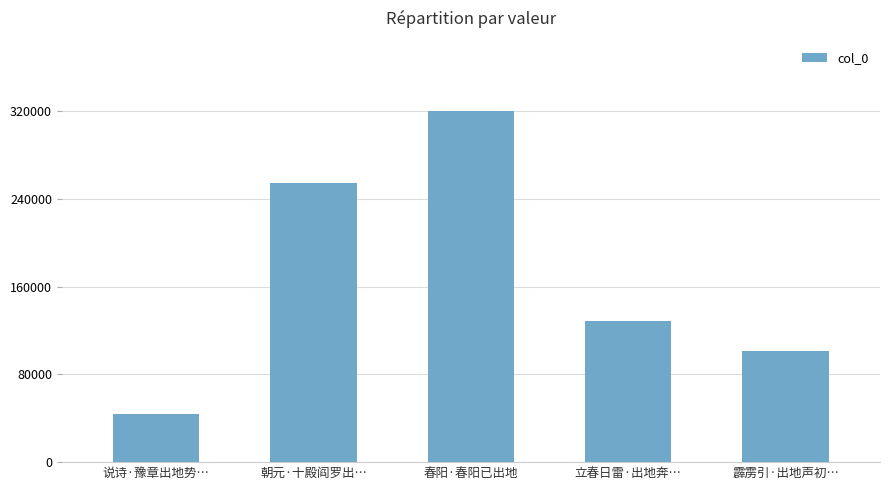

What is the minimum value shown in the chart?

43649